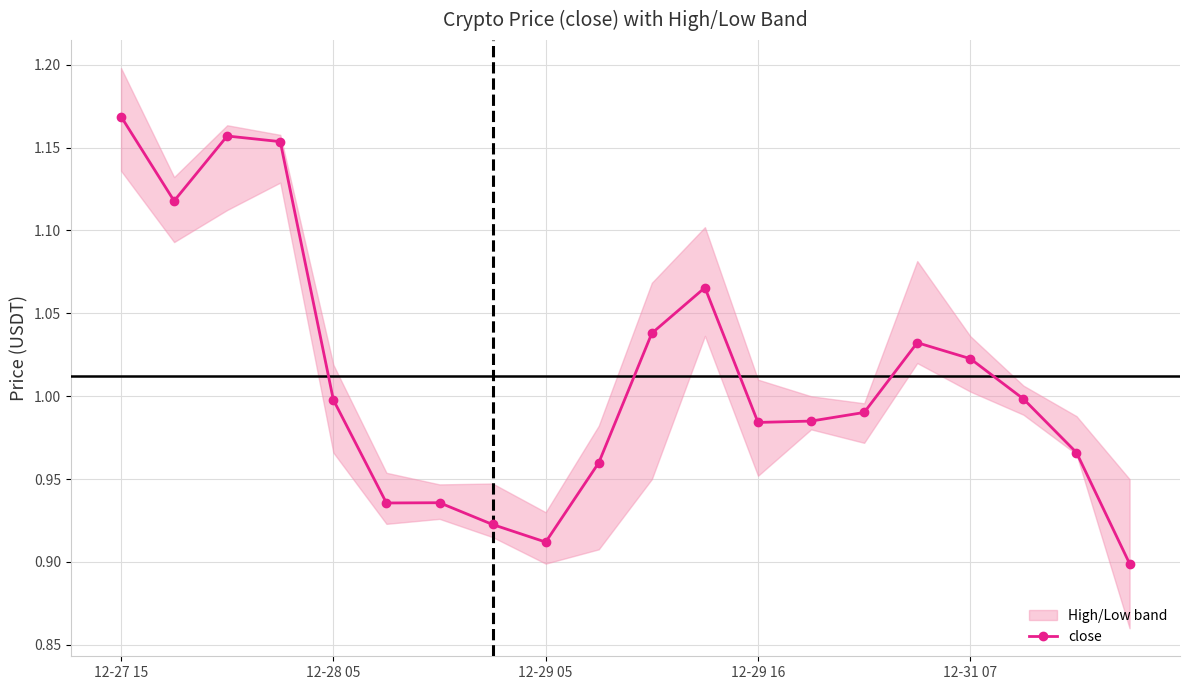

What is the value of the 17th point from the left?

1.0